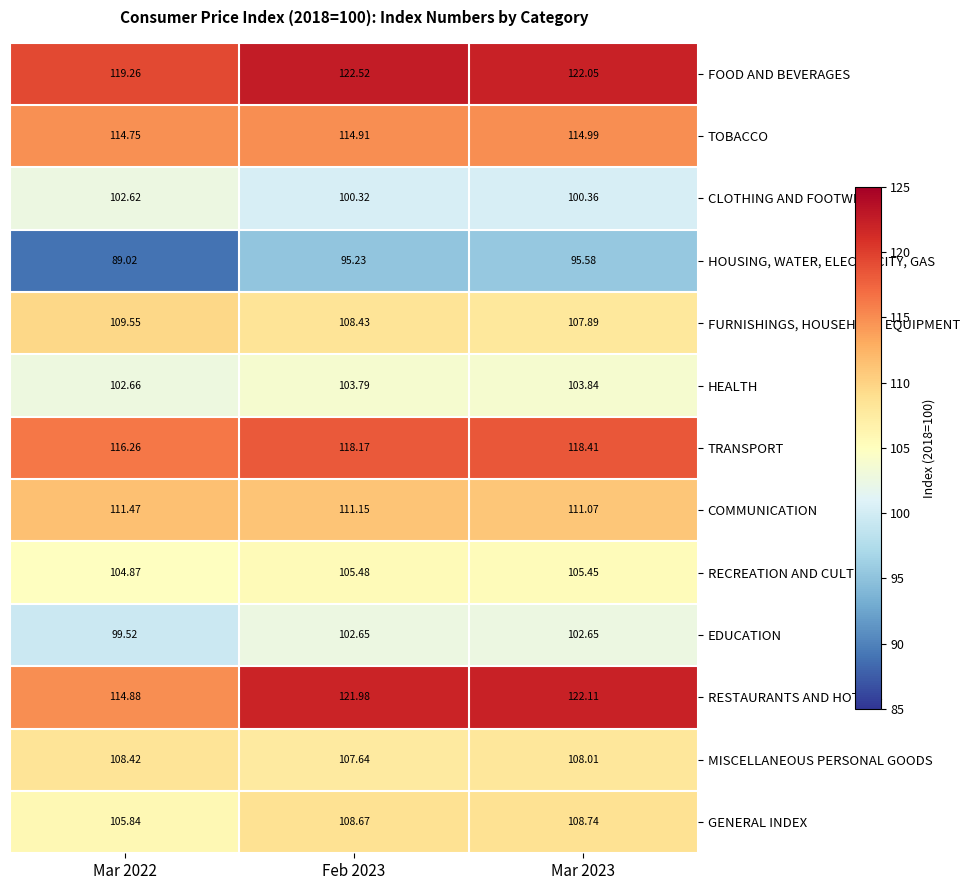

Between Mar 2022 and Mar 2023, which series saw the biggest shift?

RESTAURANTS AND HOTELS